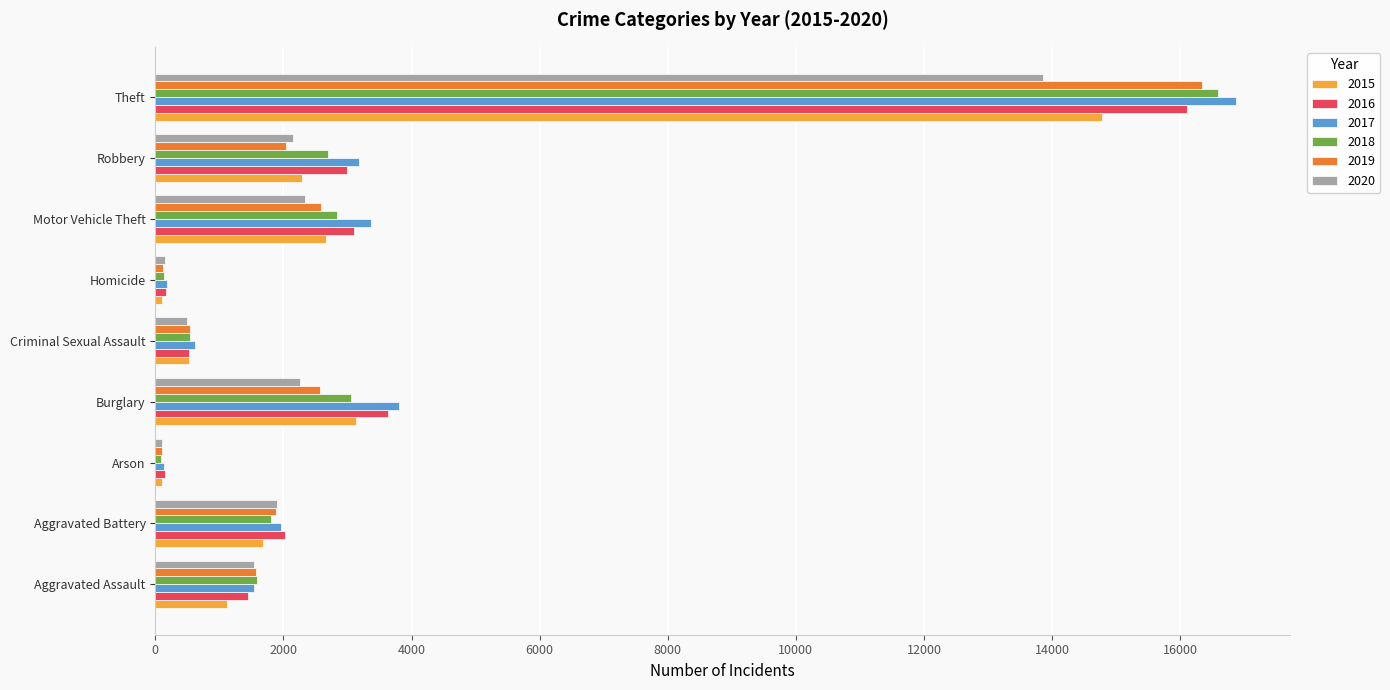

At which label does 2018 reach its peak?

Theft